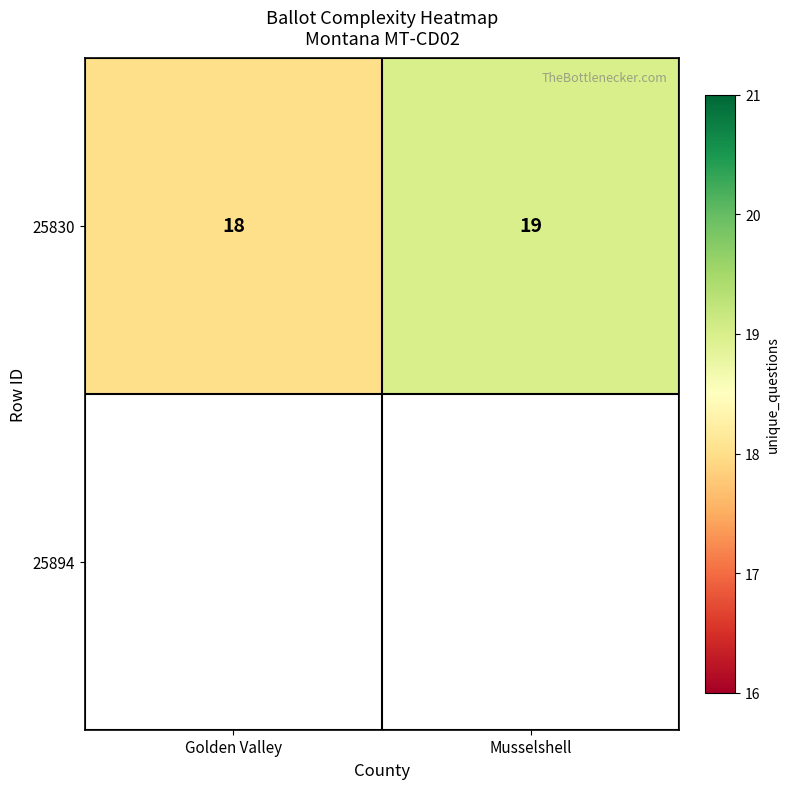

Which label corresponds to the smallest value in the chart?

Golden Valley